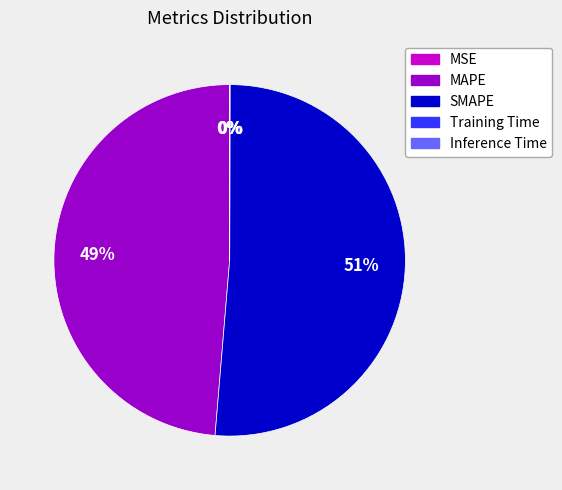

What is the majority slice?

SMAPE